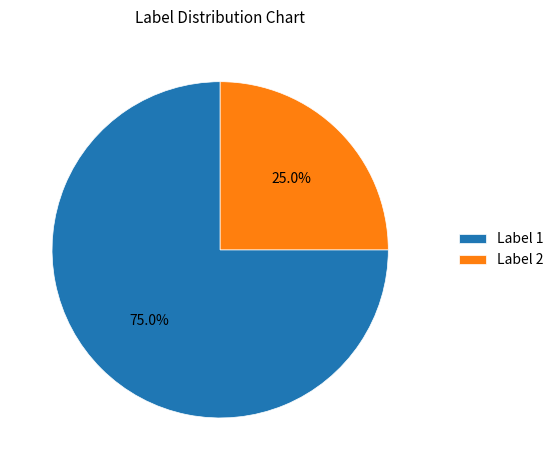

What percentage do Label 1 and Label 2 together represent?

100.0%